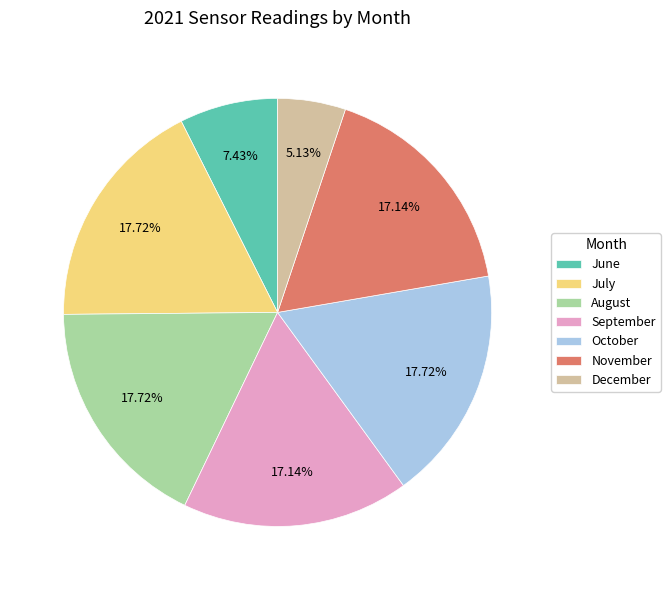

Approximately how many times larger is the value at July compared to October?

1.0